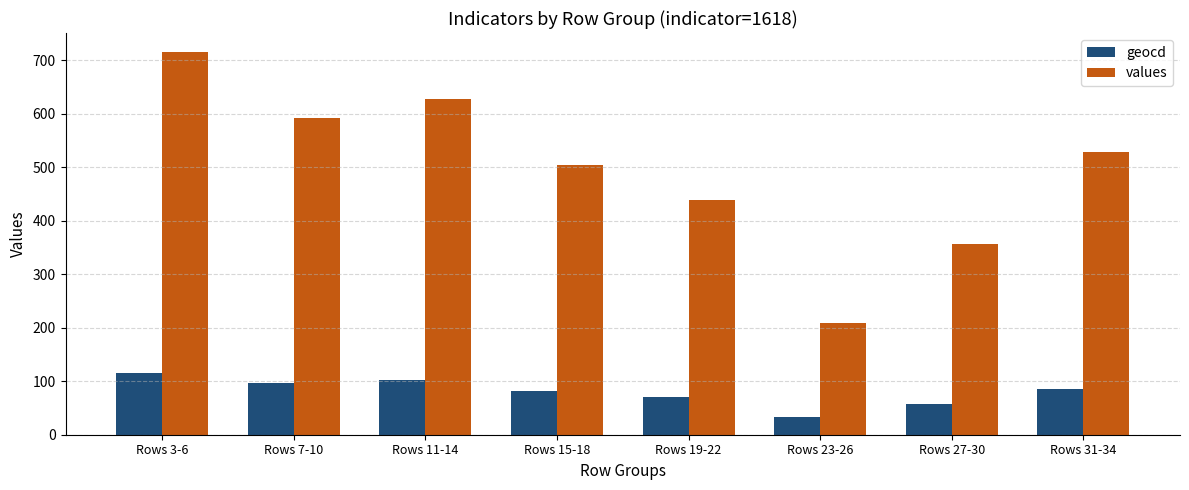

Reading right to left, transcribe all the data shown in this chart.

geocd: Rows 31-34=86	Rows 27-30=58	Rows 23-26=34	Rows 19-22=71	Rows 15-18=82	Rows 11-14=102	Rows 7-10=96	Rows 3-6=116
values: Rows 31-34=529	Rows 27-30=356	Rows 23-26=208	Rows 19-22=438	Rows 15-18=505	Rows 11-14=628	Rows 7-10=591	Rows 3-6=715